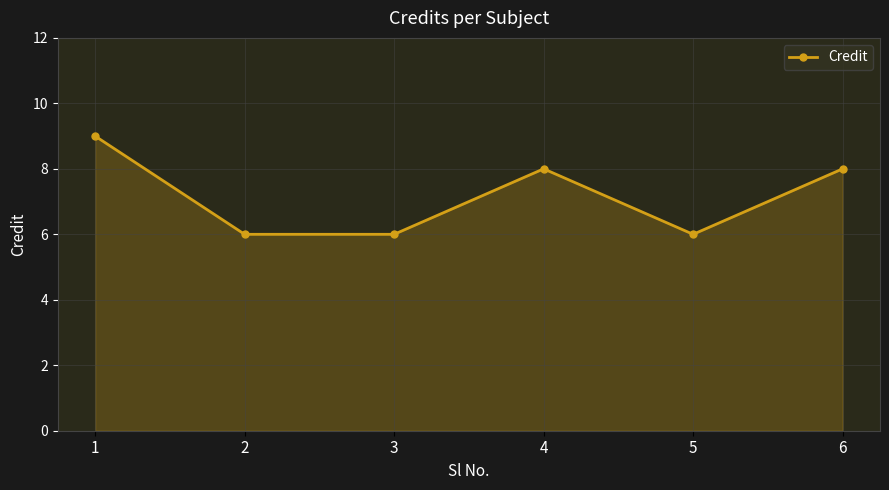

How many data points are less than 8?

3